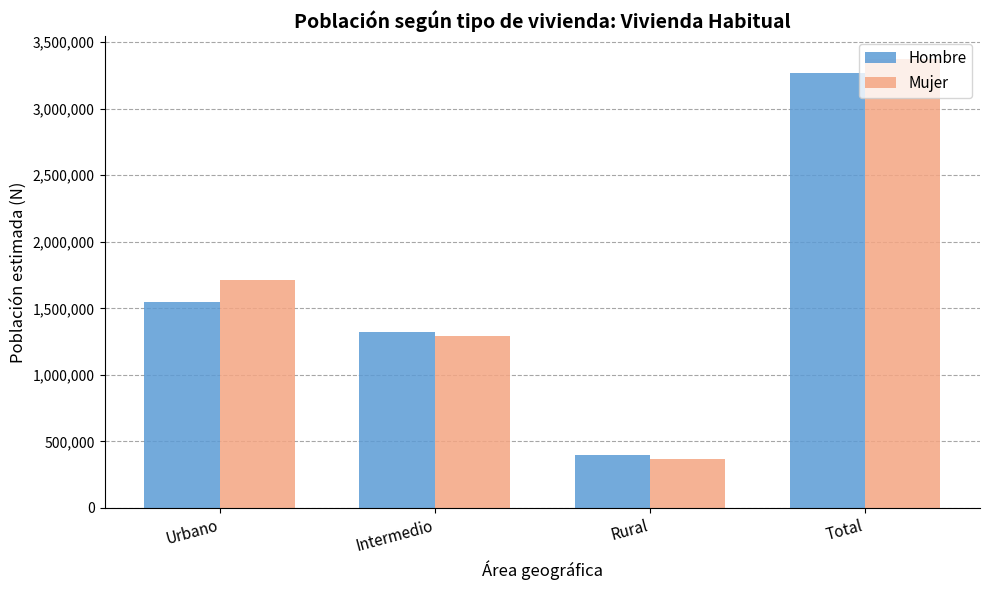

How many values in the Mujer series are below 1716345?

2